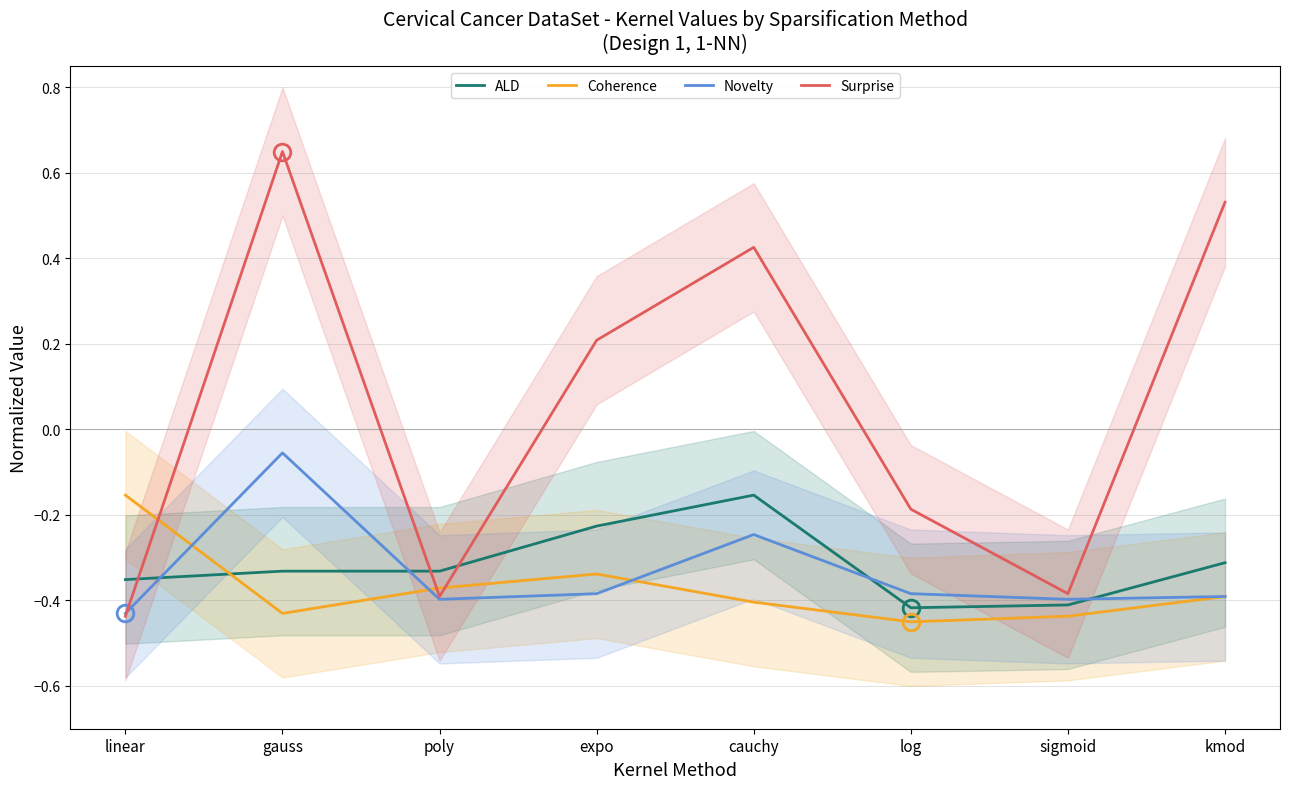

Rank the series by their maximum value, from lowest to highest.

ALD, Coherence, Novelty, Surprise